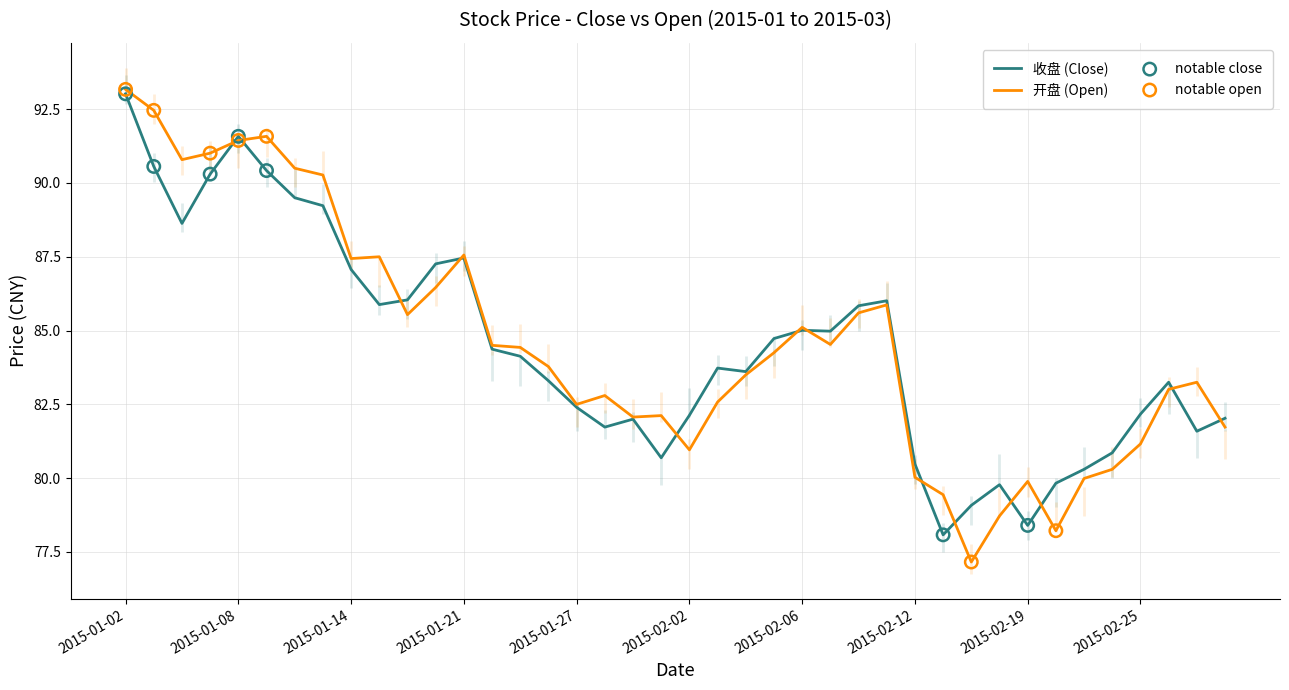

Which series reaches the minimum Y coordinate?

开盘